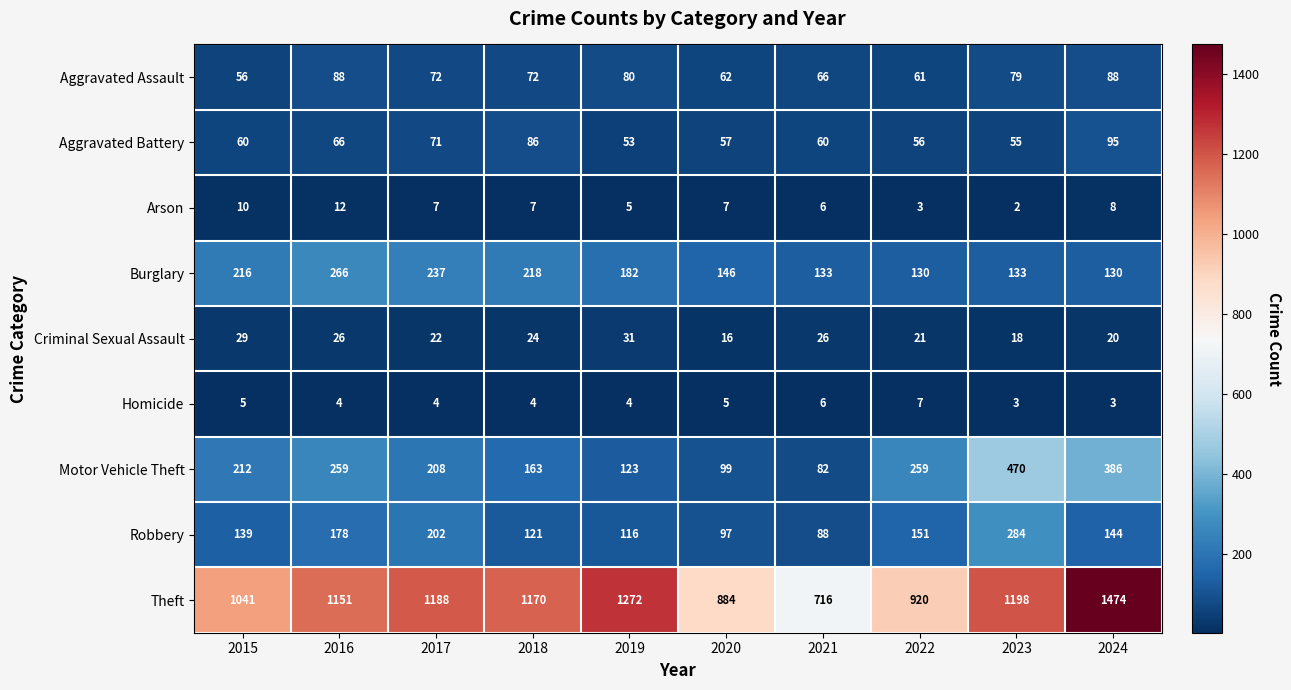

What is the approximate value of Burglary at 2020?

146